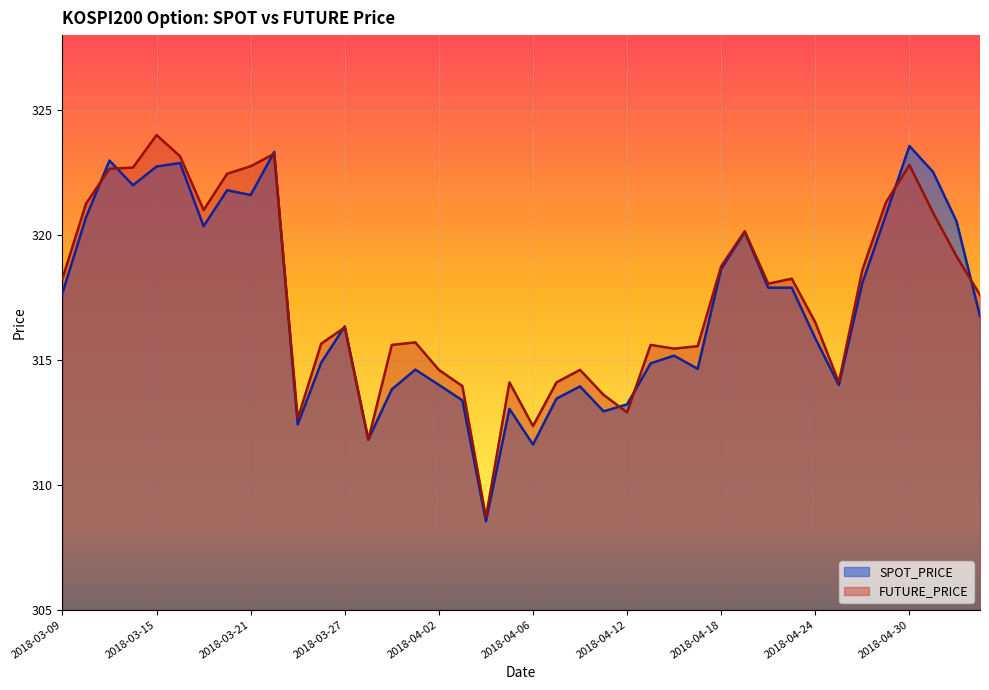

True or false: FUTURE_PRICE has a value of 314.1 at 2018-04-09.

True